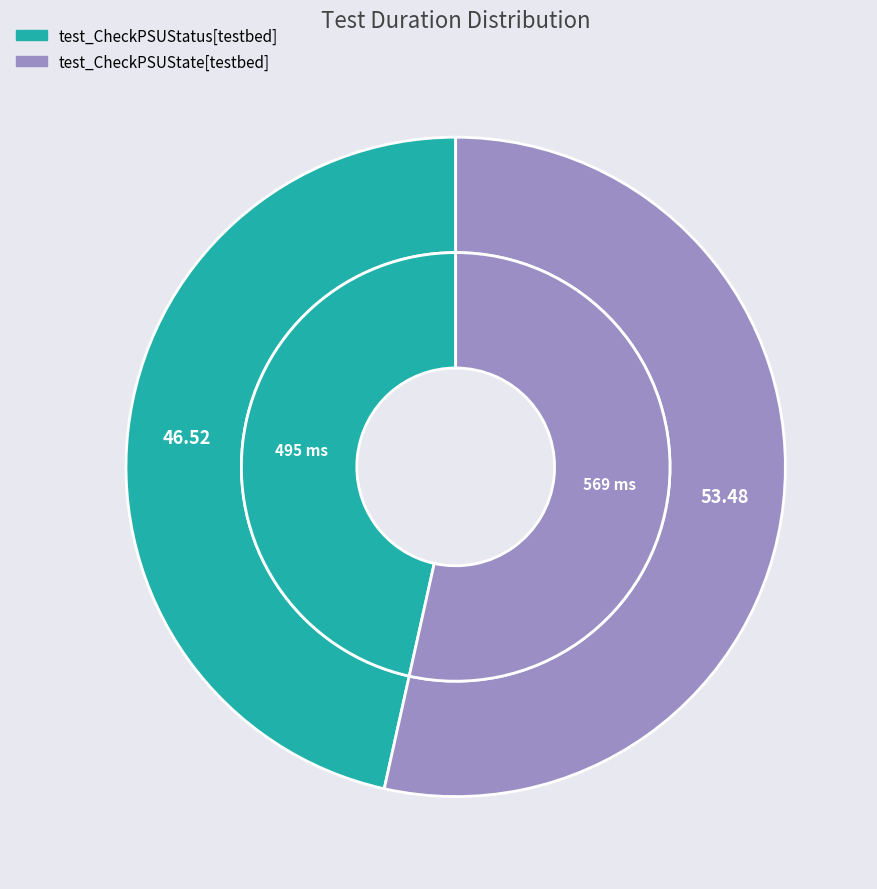

Does any single category account for the majority?

Yes